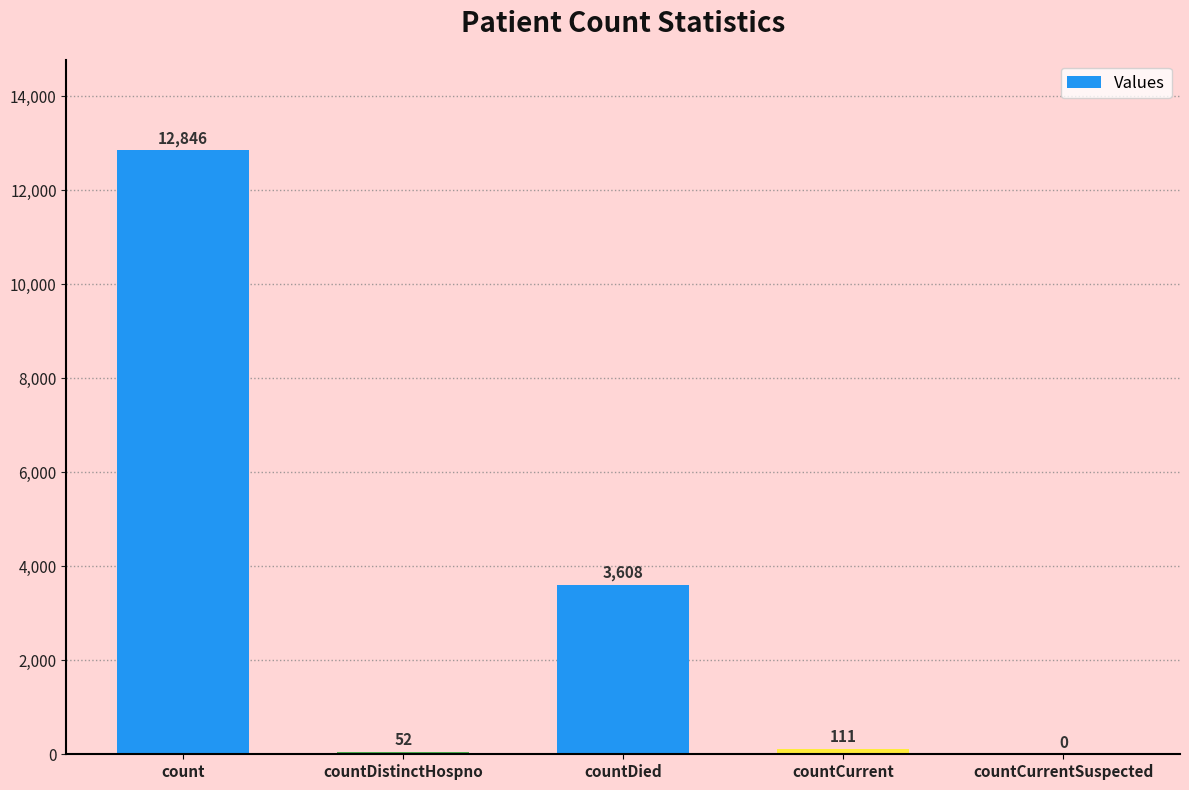

Count the number of data series in this chart.

1